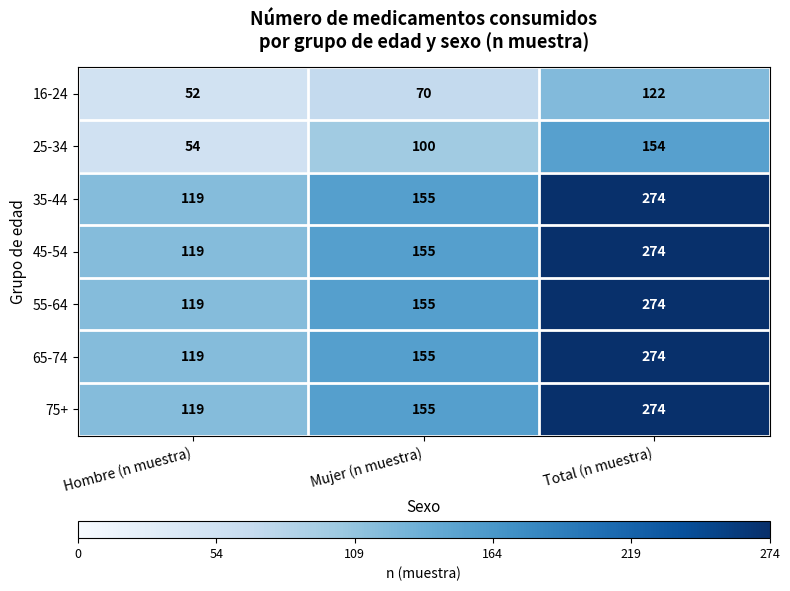

List the labels in order of 45-54 value, smallest first.

Hombre (n muestra), Mujer (n muestra), Total (n muestra)